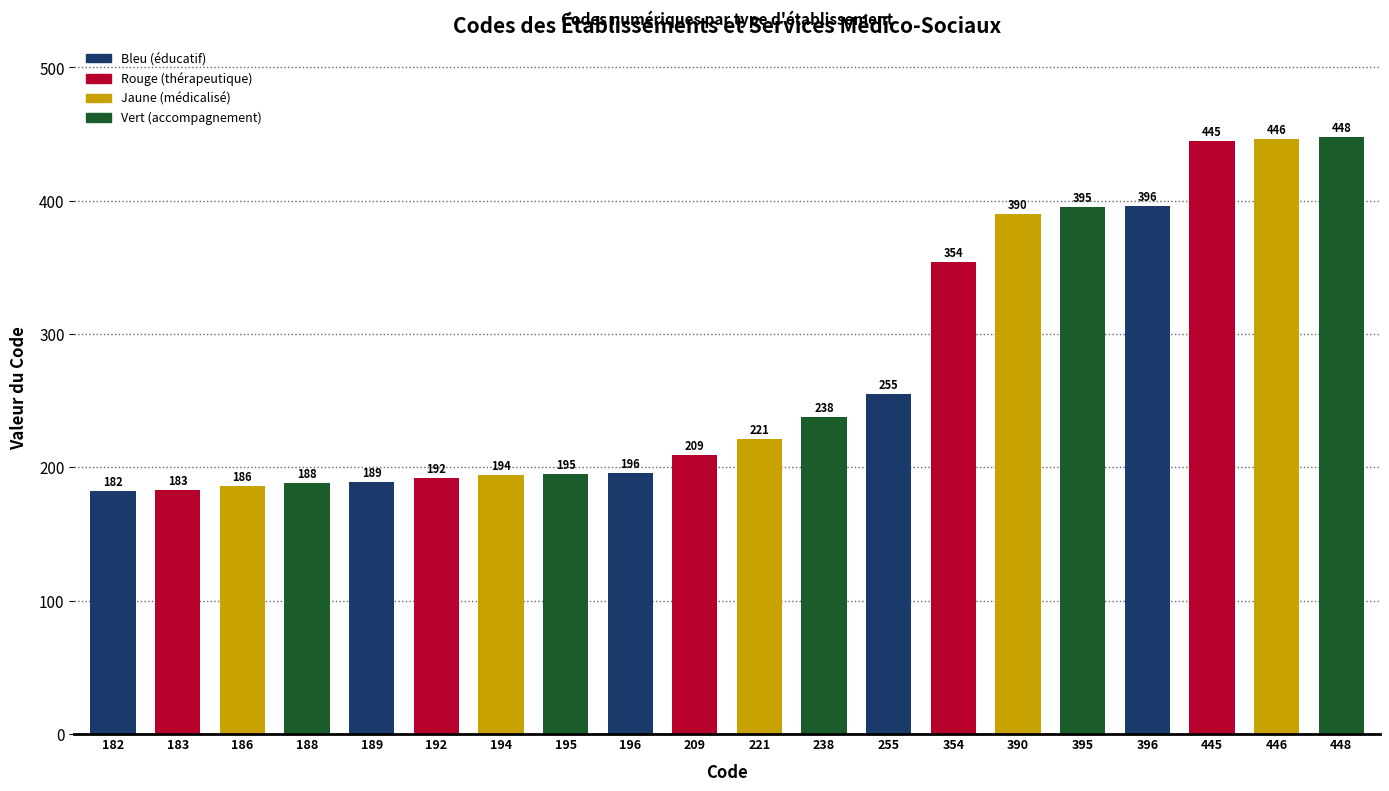

How many values are below 221?

10